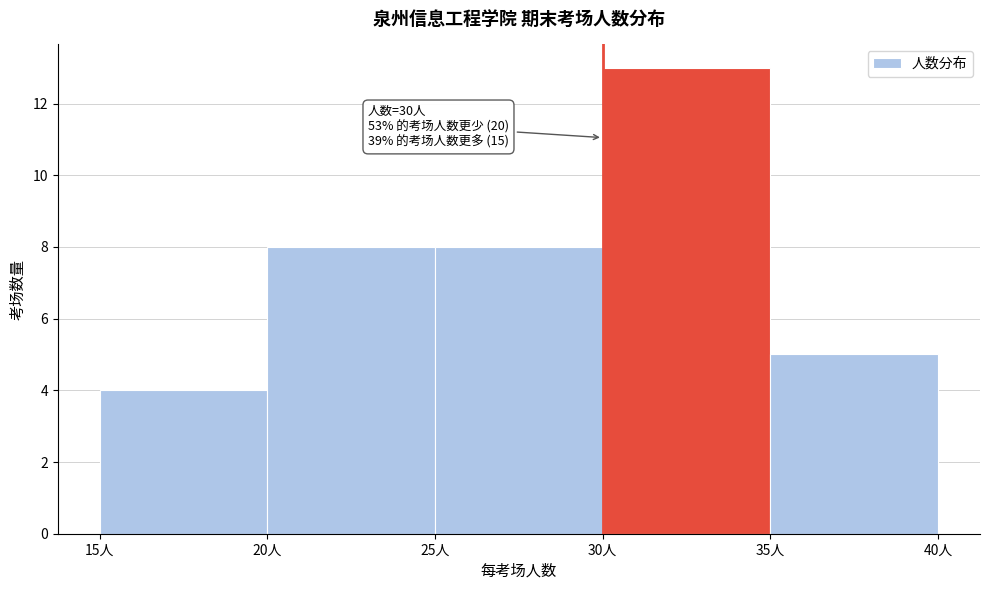

Over which range of the x-axis is the bar tallest?

30 to 35